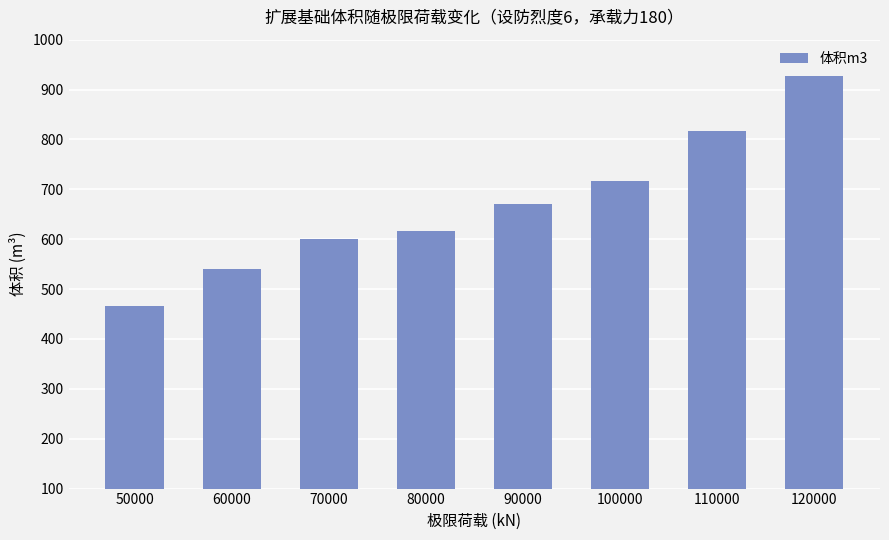

Rank the categories by value from highest to lowest.

120000, 110000, 100000, 90000, 80000, 70000, 60000, 50000